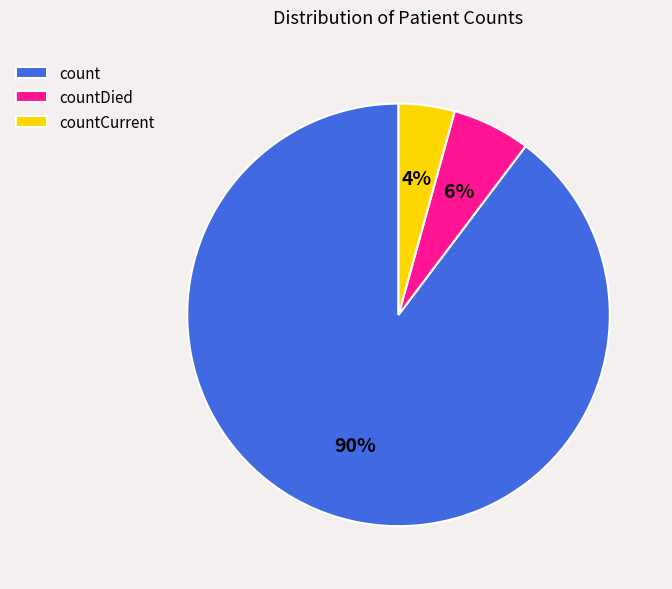

Between countDied and countCurrent, which is larger?

countDied